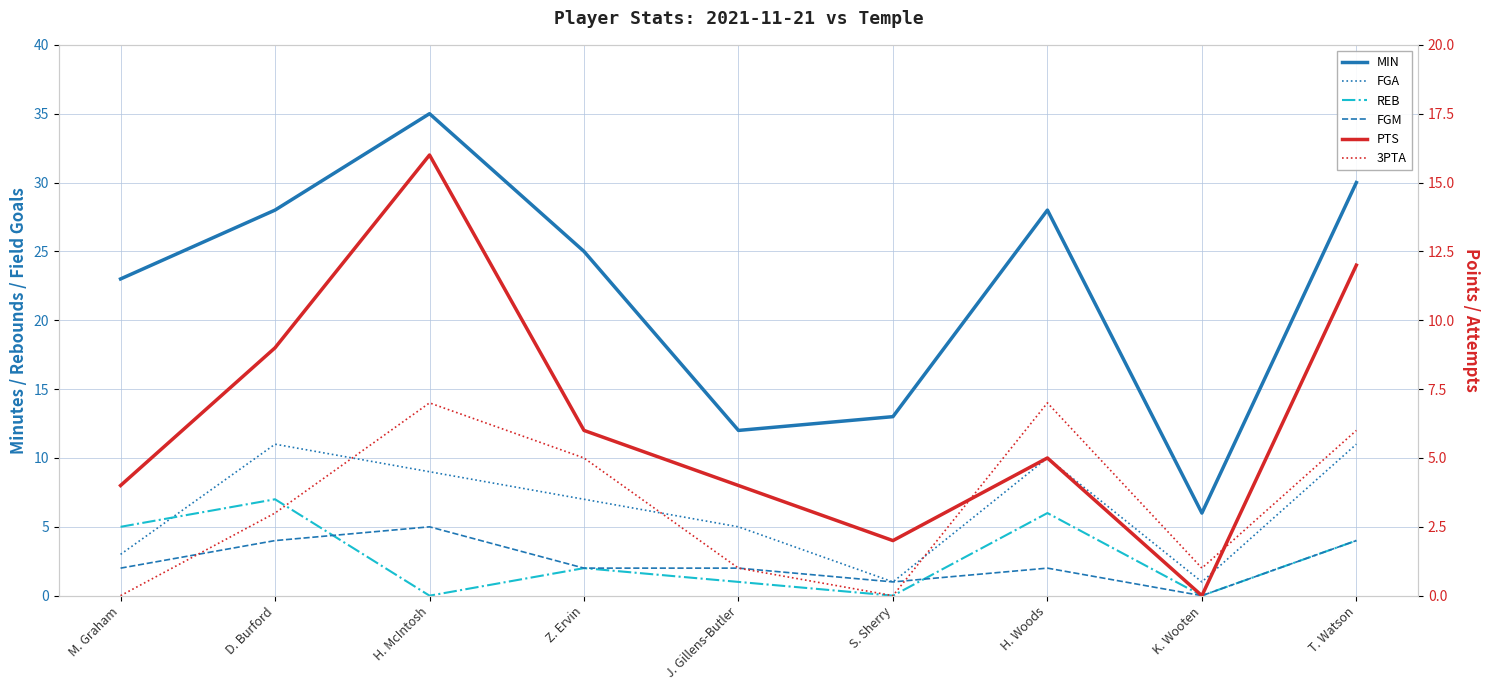

Where is PTS nearest to the value 8?

D. Burford